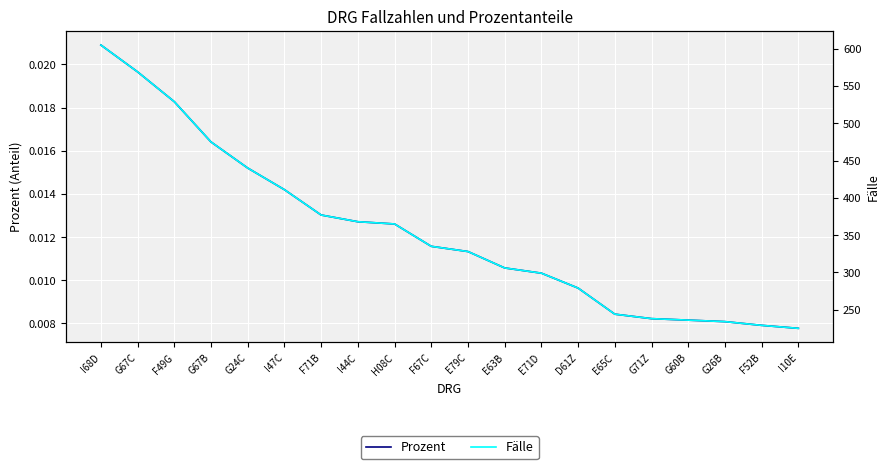

What are all the series names shown in the legend?

Prozent, Fälle